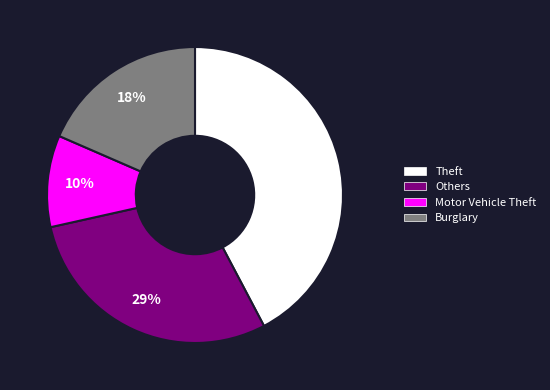

To the nearest percent, what is the combined percentage of Burglary and Motor Vehicle Theft?

28%